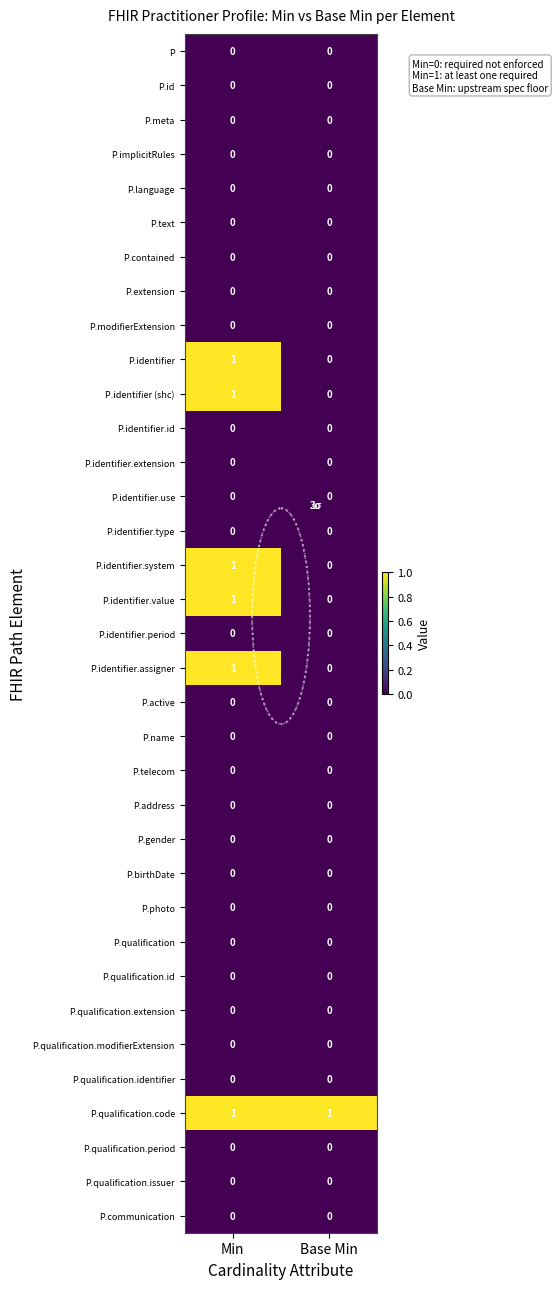

Which series has the largest total across all categories?

P.qualification.code